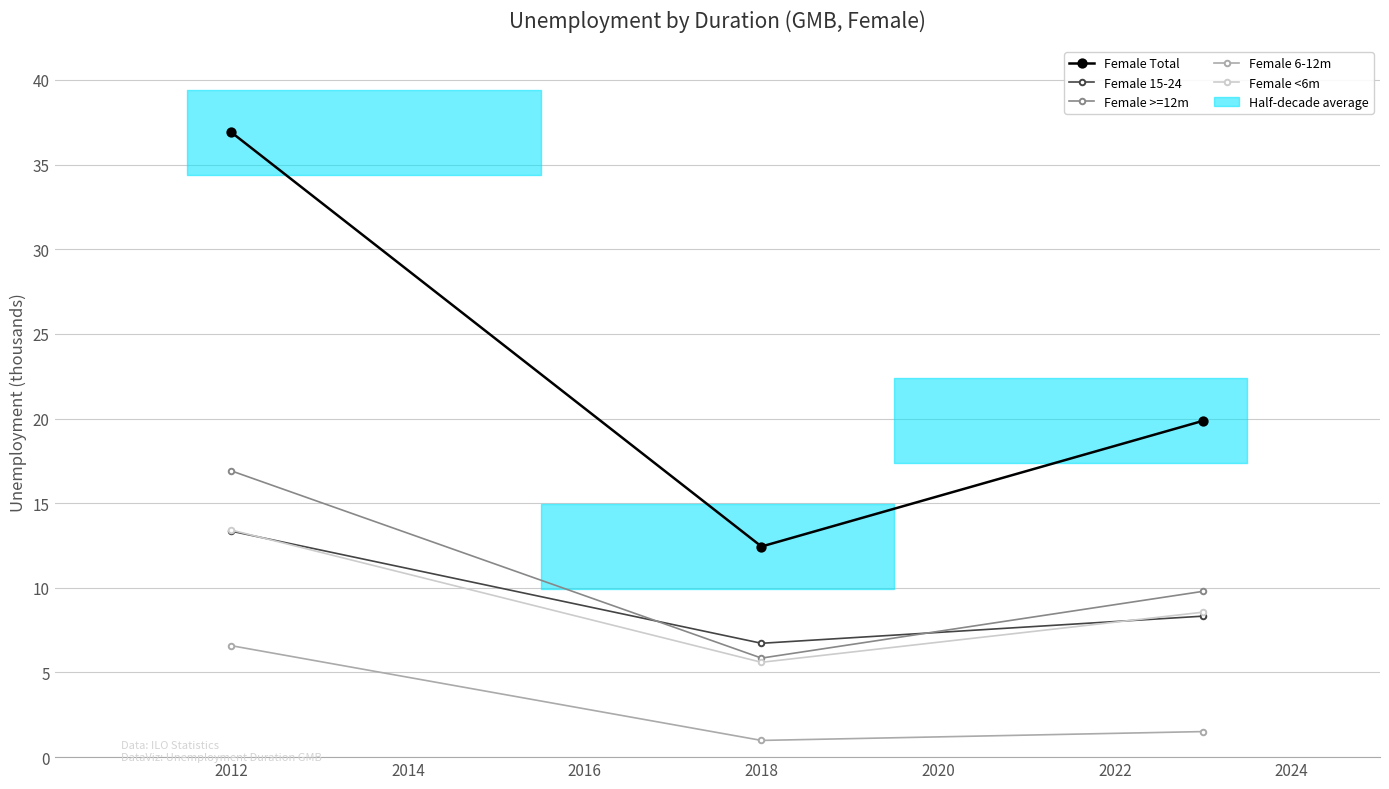

What is the difference between the highest and lowest values at 2016?

18.4